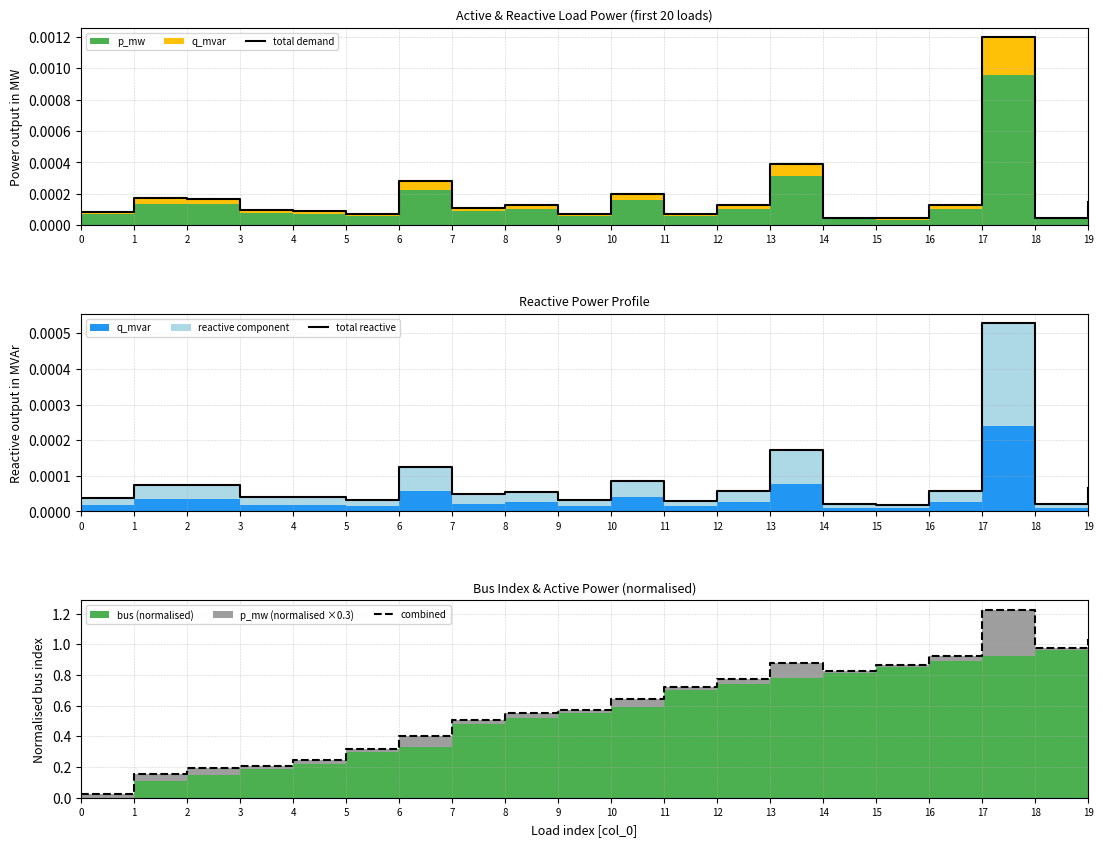

Between 2 and 15, which is larger?

2